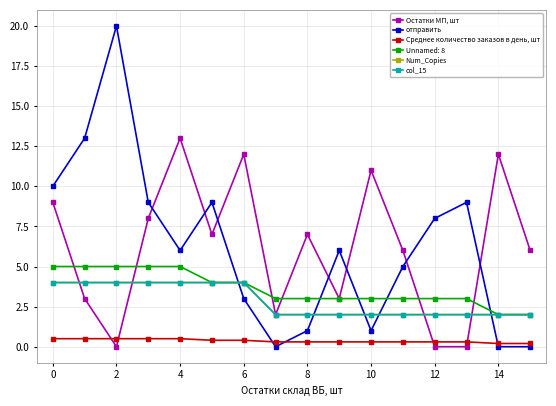

What is the difference between the second highest and minimum values in the отправить series?

13.0